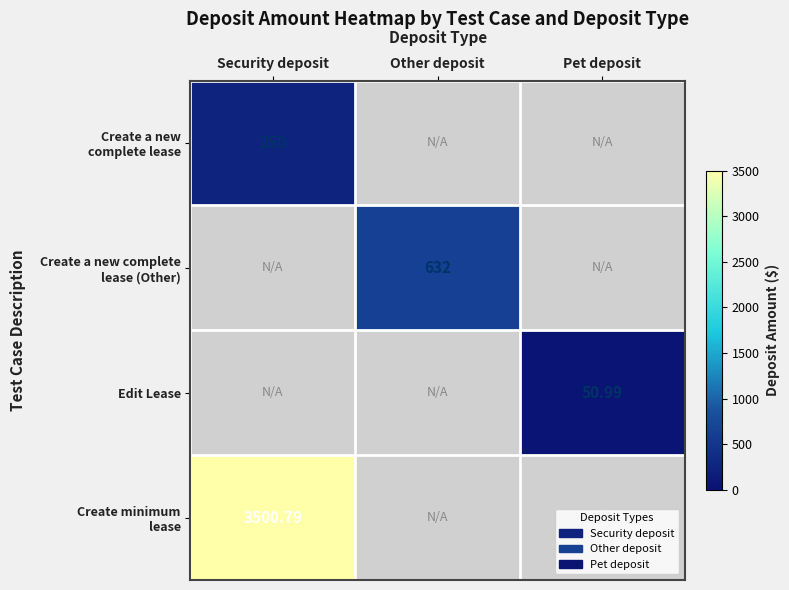

What is the difference between the highest and lowest values at Security deposit?

3250.8